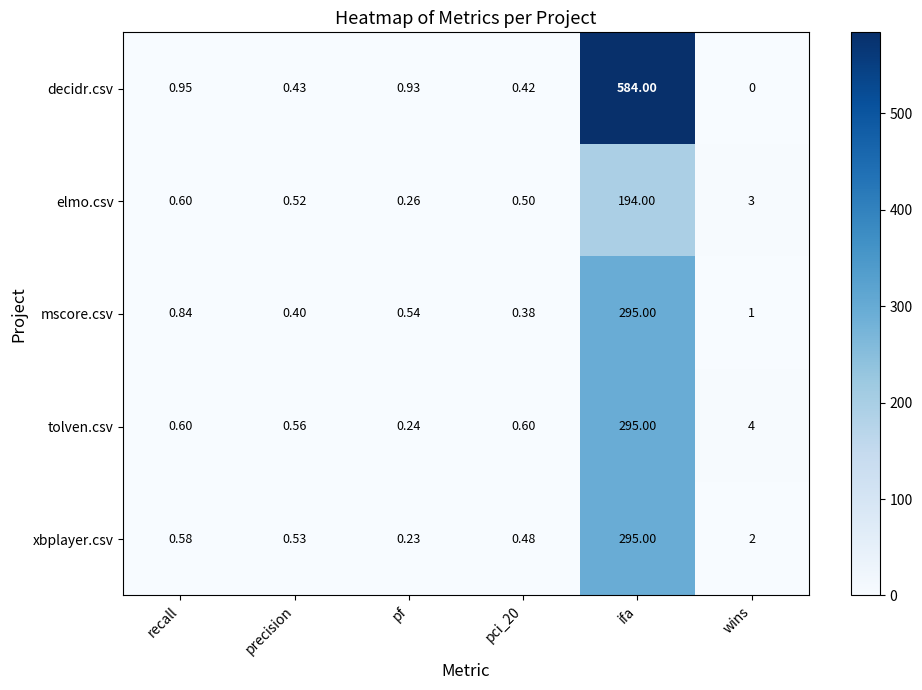

At pci_20, list the series in order from smallest to largest.

mscore.csv, decidr.csv, xbplayer.csv, elmo.csv, tolven.csv